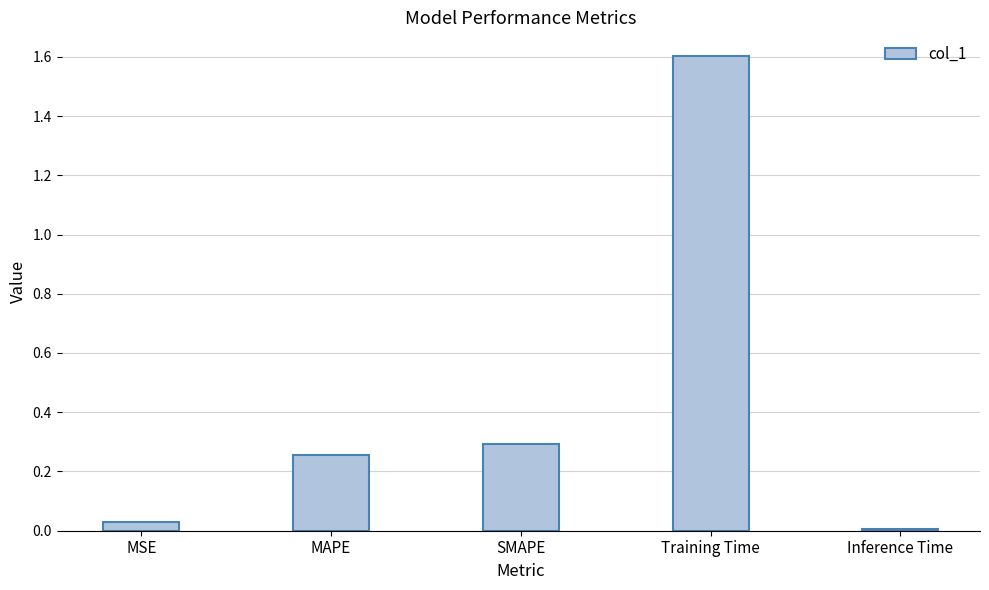

What is the value of the 4th bar from the left?

1.6